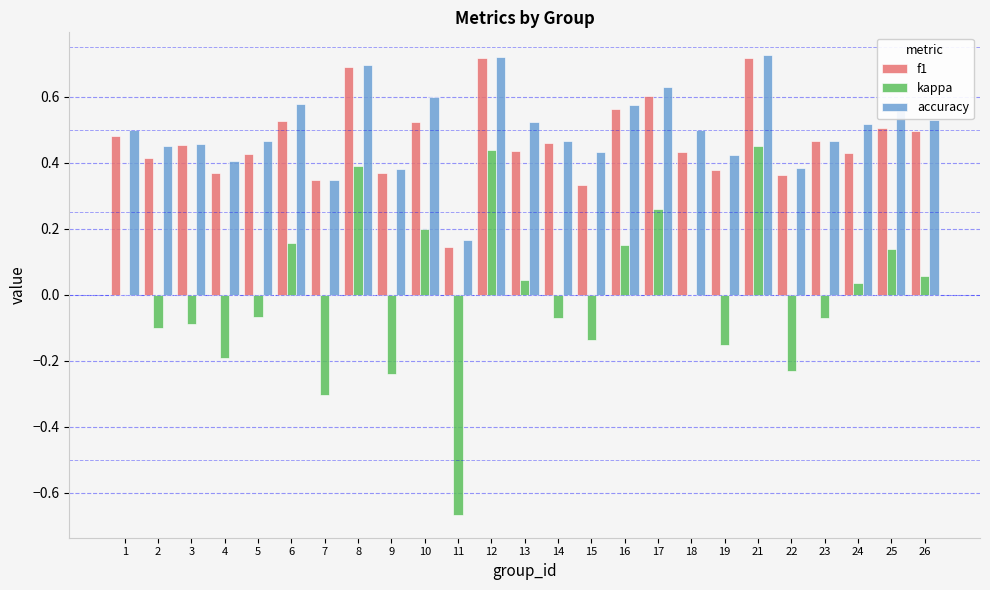

Is it true that accuracy equals 0.2 at 5?

False